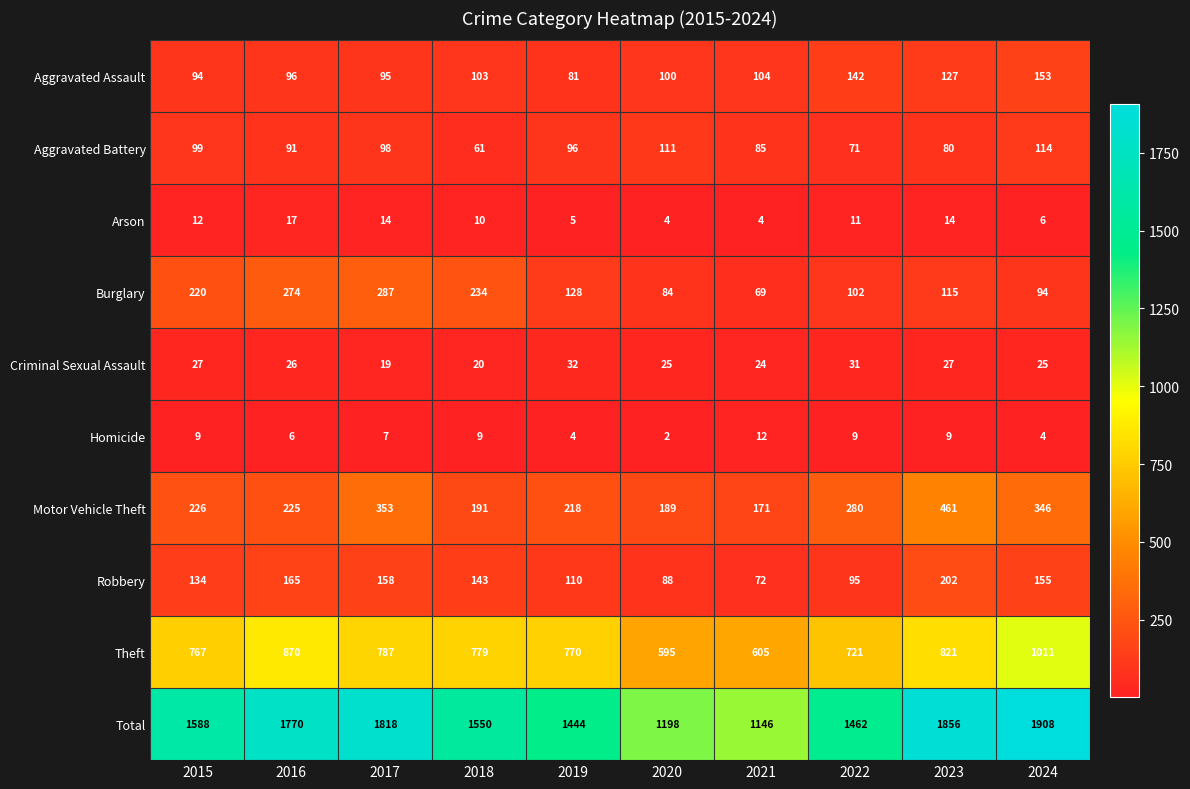

At 2018, list the series in order from smallest to largest.

Homicide, Arson, Criminal Sexual Assault, Aggravated Battery, Aggravated Assault, Robbery, Motor Vehicle Theft, Burglary, Theft, Total